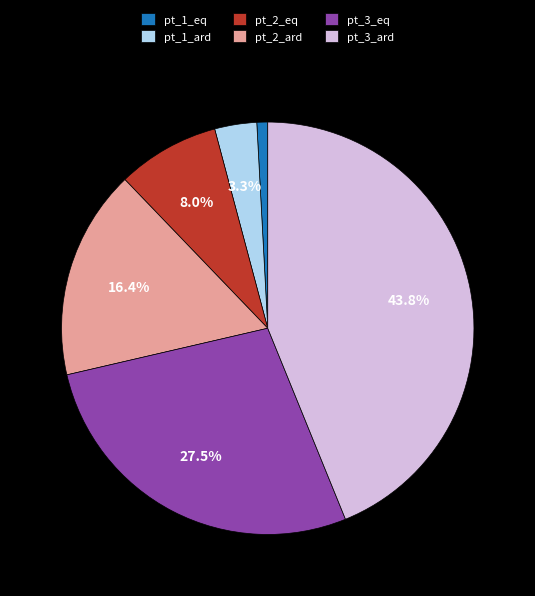

What percentage is NOT represented by pt_1_ard?

96.7%